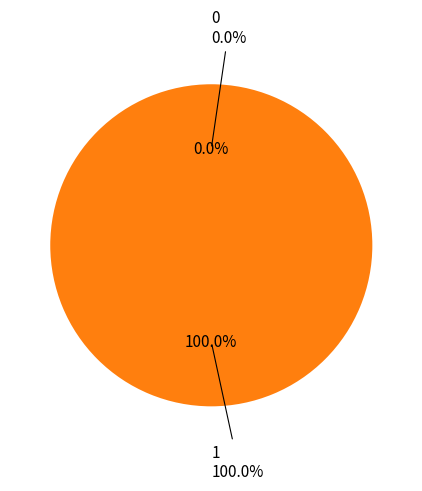

What is the change in value from 0 to 1?

+1